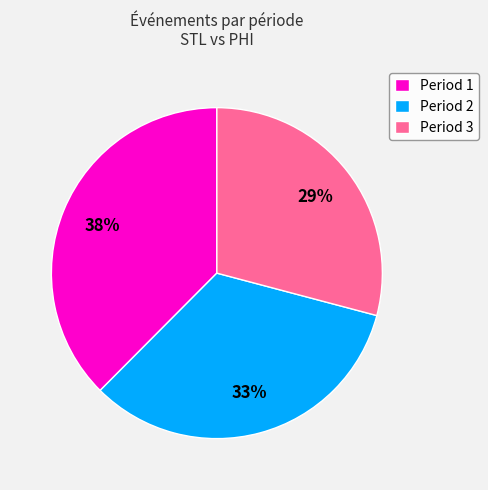

What is the largest slice in the pie chart?

Period 1